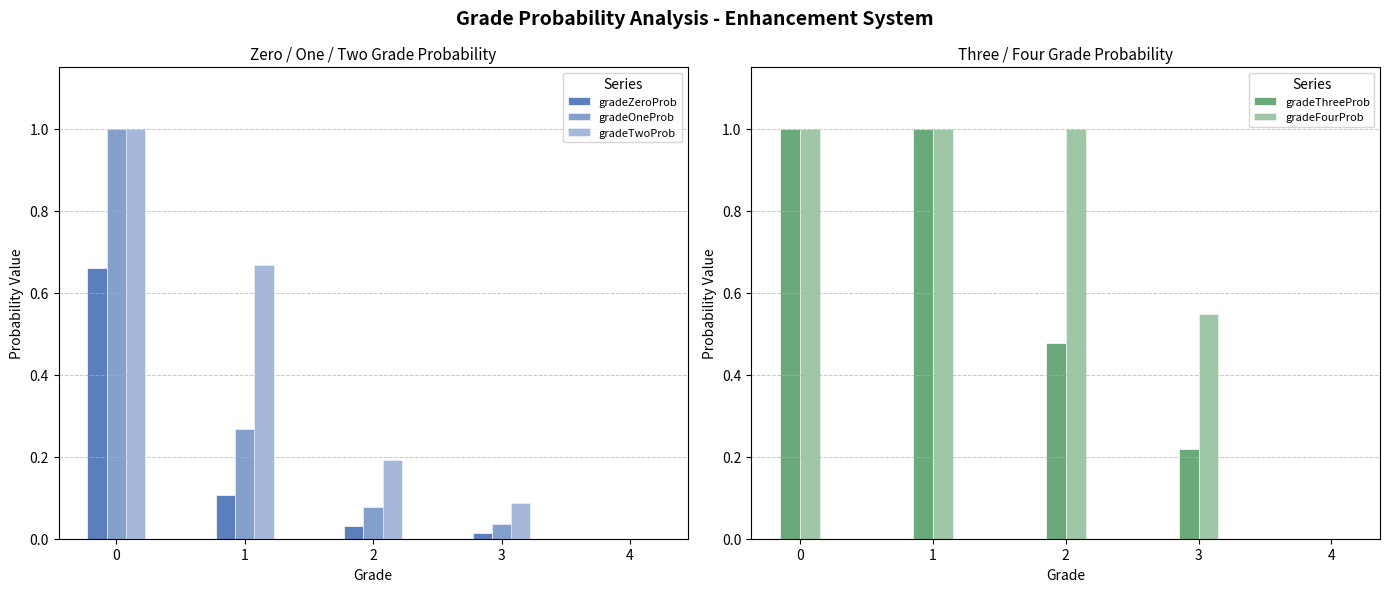

Which series has the widest spread of values?

gradeOneProb